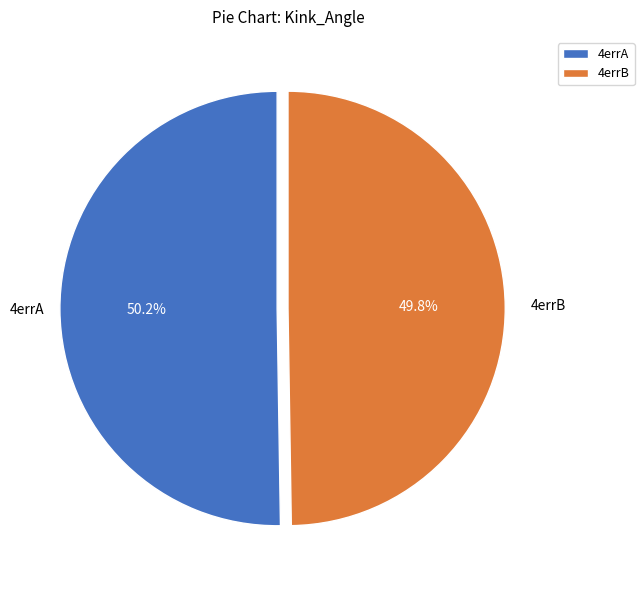

Approximately how many times larger is the value at 4errB compared to 4errA?

1.0